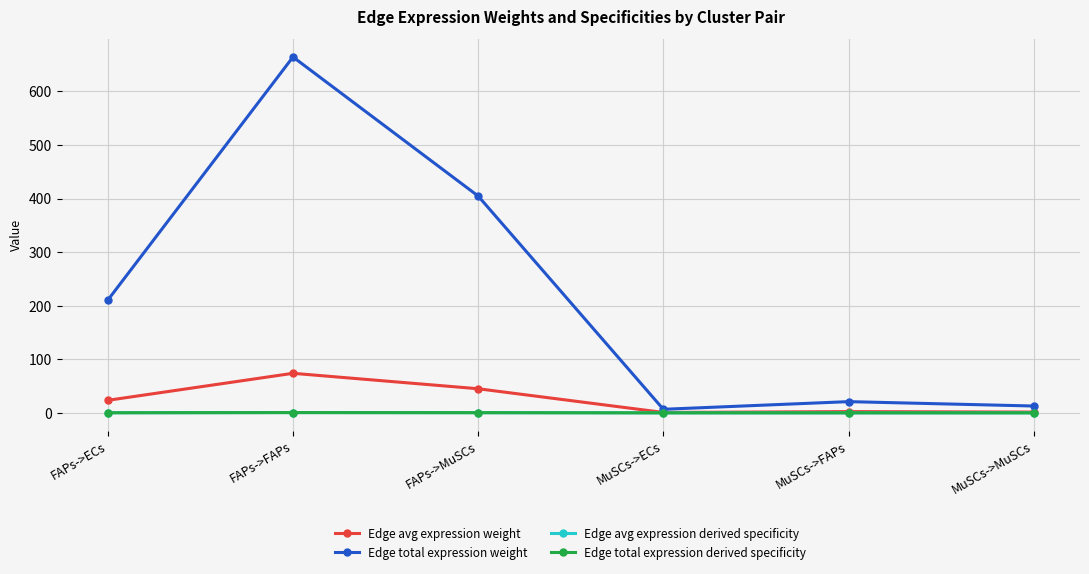

What are all the series names shown in the legend?

Edge avg expression weight, Edge total expression weight, Edge avg expression derived specificity, Edge total expression derived specificity